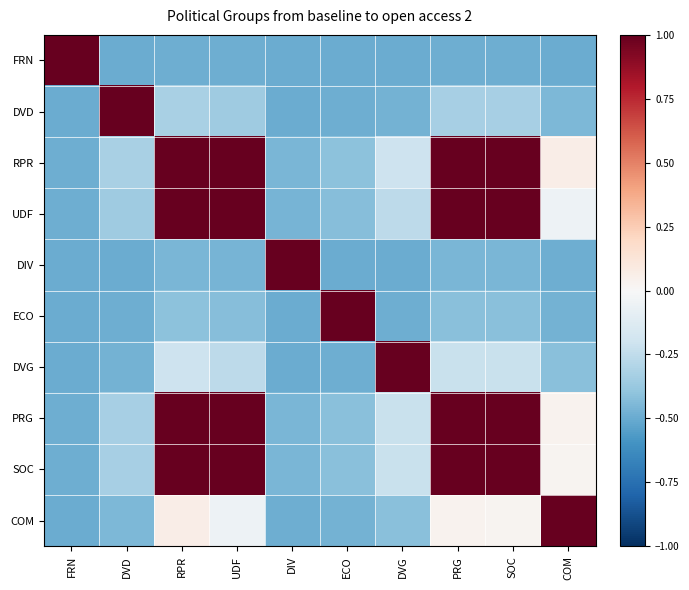

At which category is the sum across all series the highest?

RPR